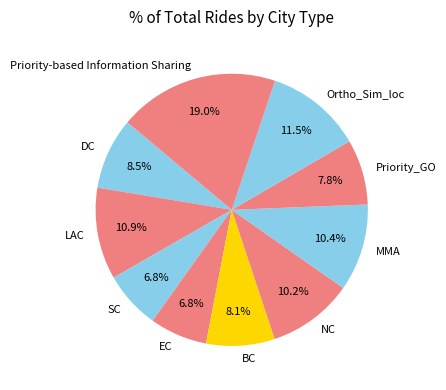

How many segments does this pie chart have?

10